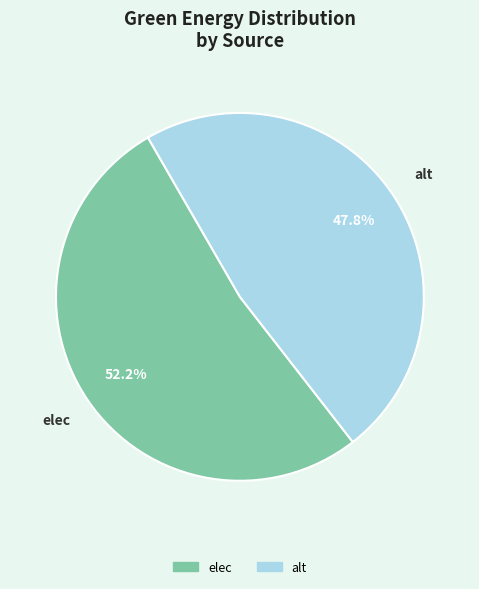

Combined, do alt and elec account for over 50%?

Yes